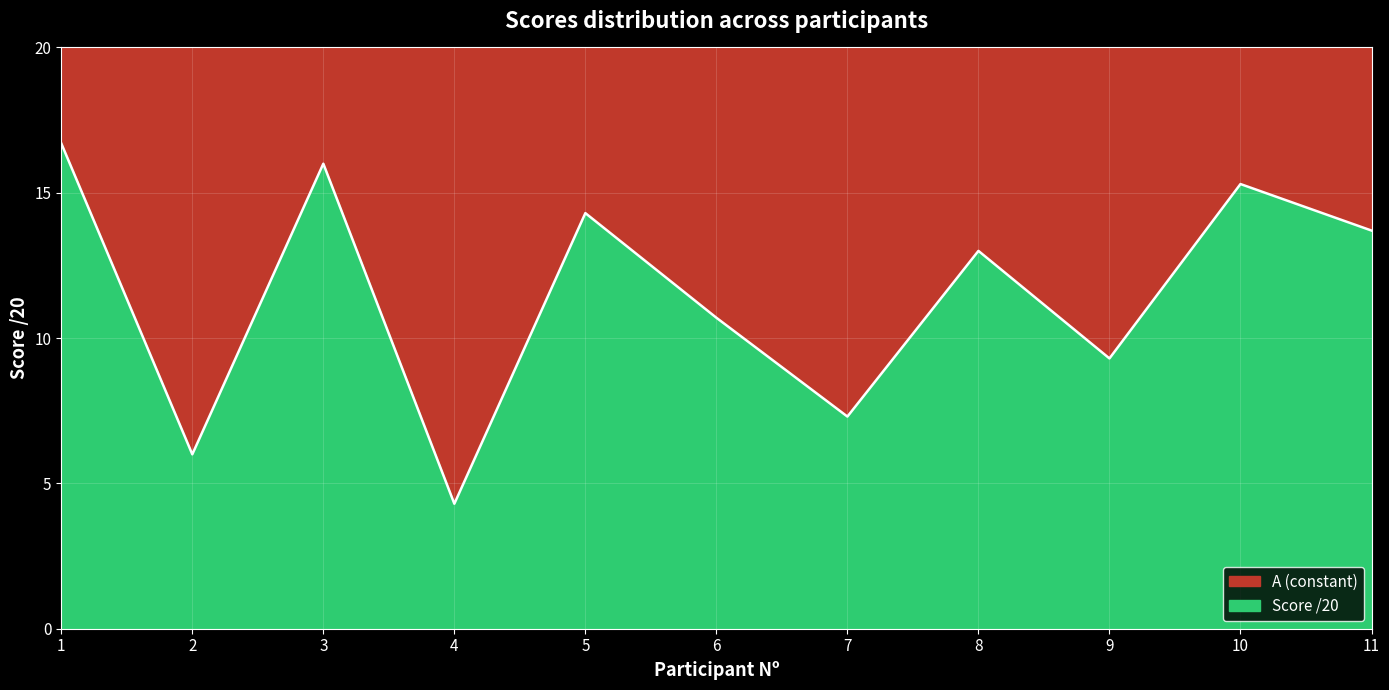

Reading left to right, list all the values displayed in this chart.

16.7	6.0	16.0	4.3	14.3	10.7	7.3	13.0	9.3	15.3	13.7